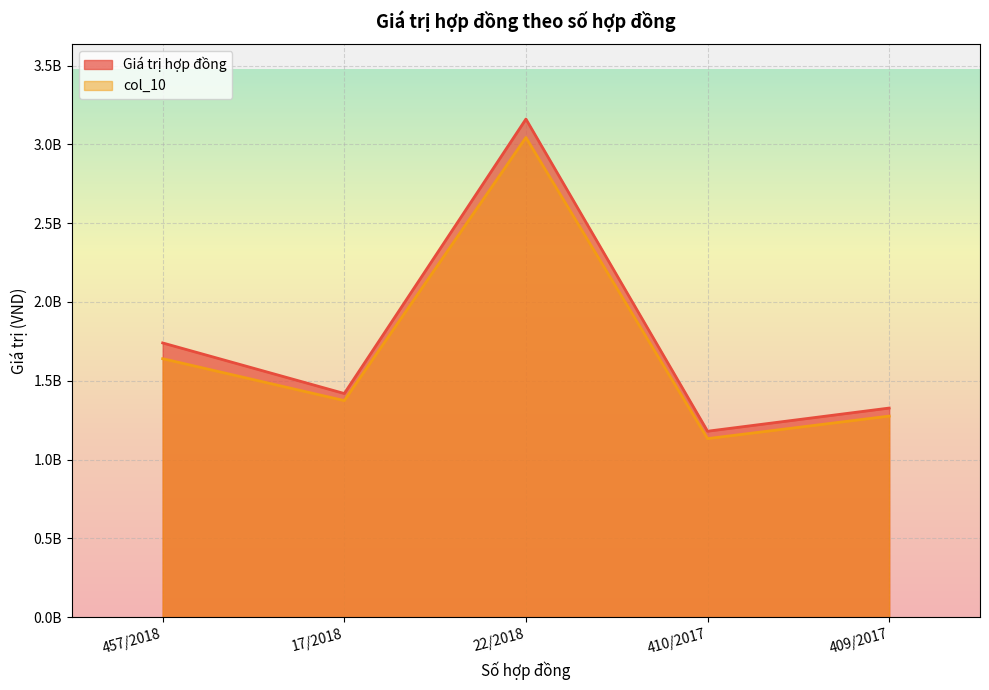

At 457/2018, list the series in order from largest to smallest.

Giá trị hợp đồng, col_10